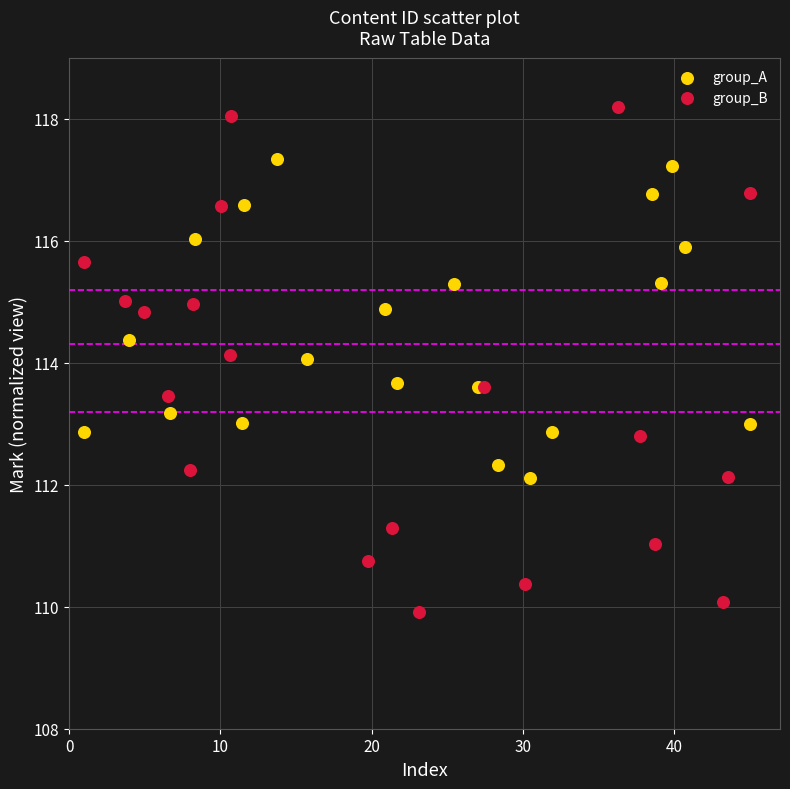

Which series reaches the minimum Y coordinate?

group_B